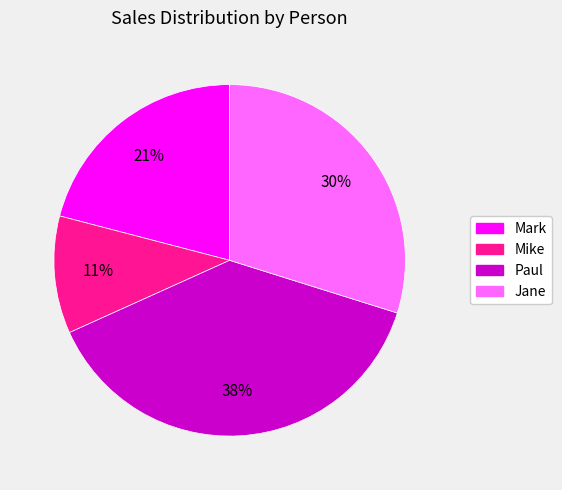

How many segments does this pie chart have?

4